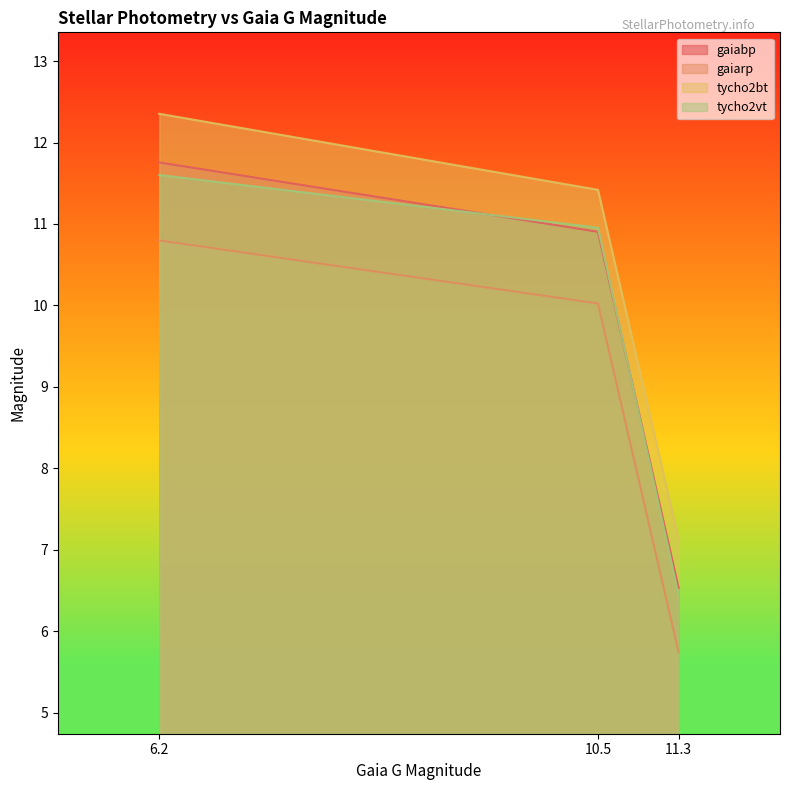

Reading left to right, what are all the values shown in this chart?

gaiabp: 6.2=11.8	10.5=10.9	11.3=6.5
gaiarp: 6.2=10.8	10.5=10.0	11.3=5.7
tycho2bt: 6.2=12.4	10.5=11.4	11.3=7.1
tycho2vt: 6.2=11.6	10.5=11.0	11.3=6.4